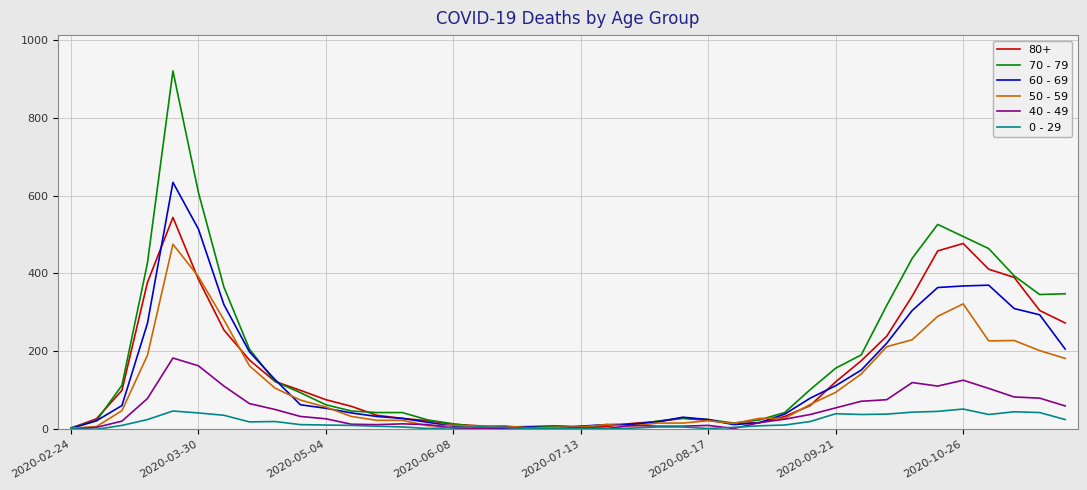

Which series has the largest range (max minus min)?

70 - 79